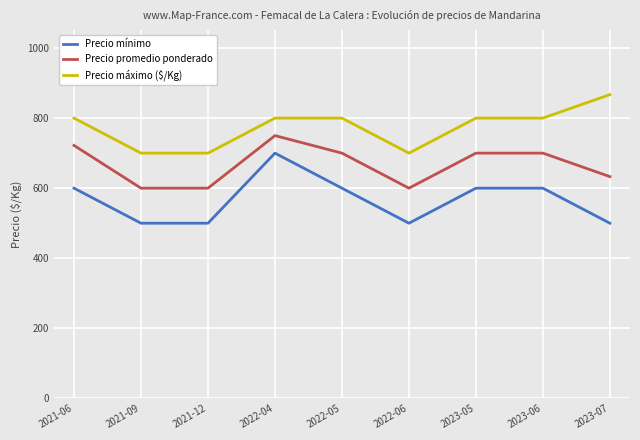

What is the sum of all Precio mínimo values?

5100